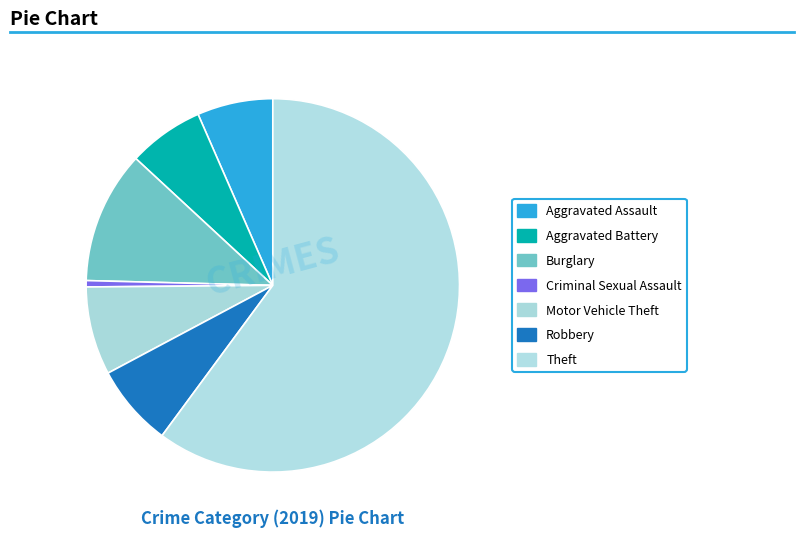

Combined, do Aggravated Battery and Motor Vehicle Theft account for over 50%?

No